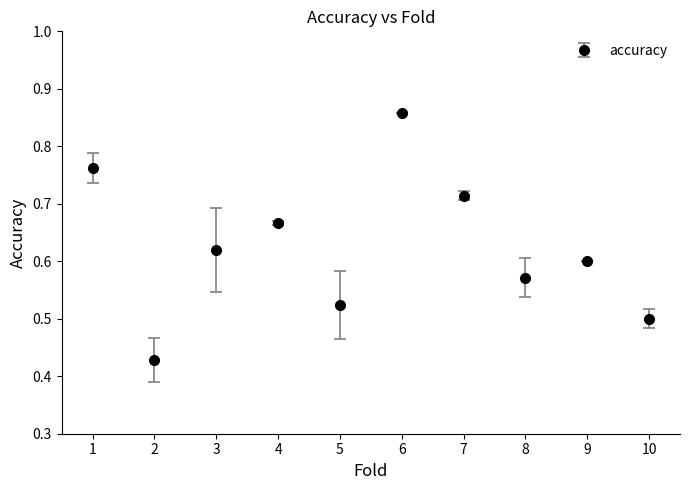

How many points are lower than both their immediate neighbors (excluding endpoints)?

3